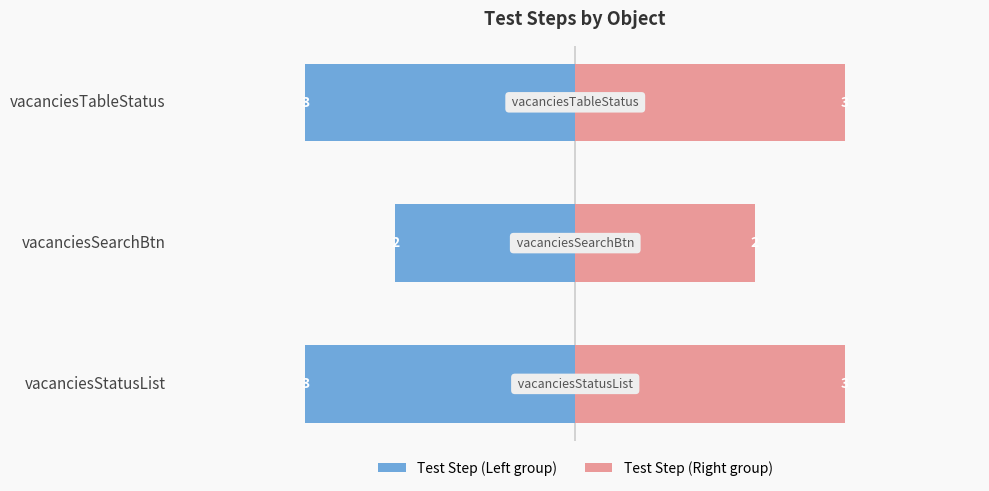

Which series has the largest range (max minus min)?

Test Step (Left)